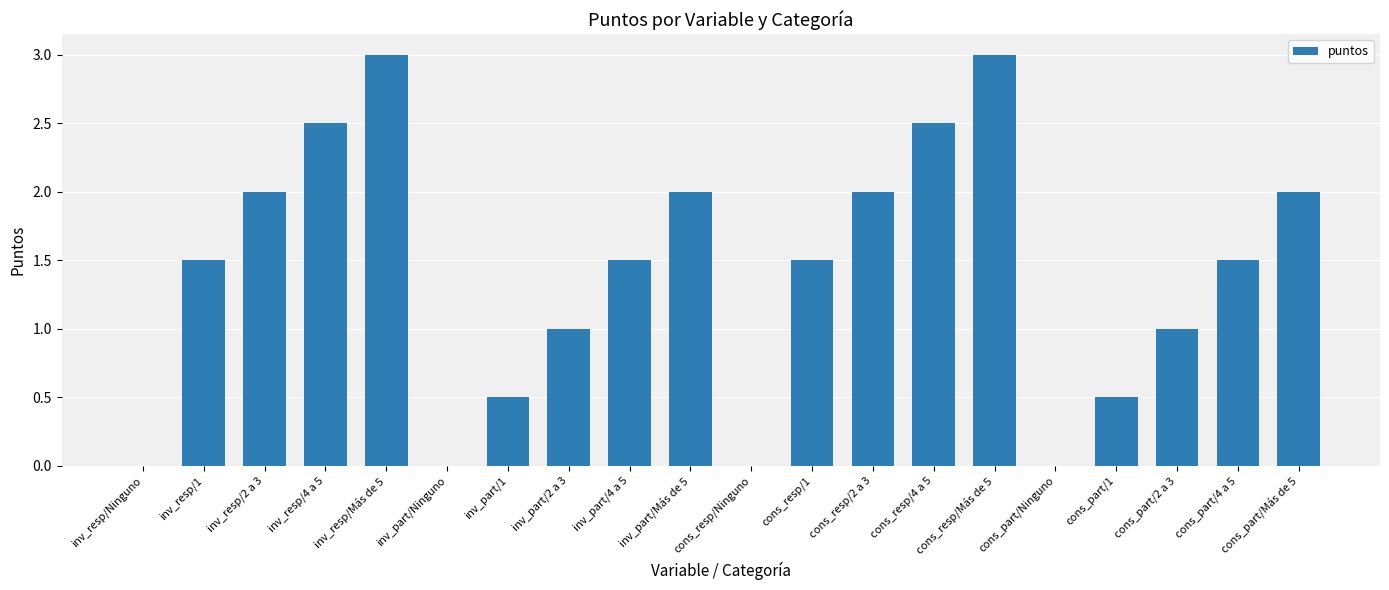

Reading left to right, transcribe all the data shown in this chart.

0.0	1.5	2.0	2.5	3.0	0.0	0.5	1.0	1.5	2.0	0.0	1.5	2.0	2.5	3.0	0.0	0.5	1.0	1.5	2.0